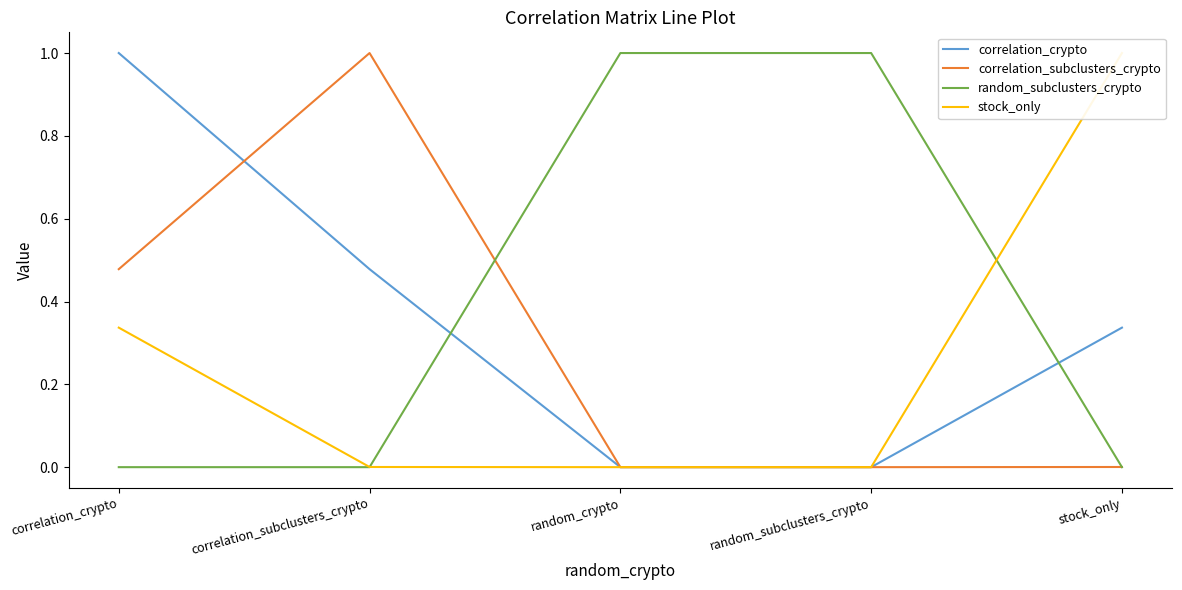

What is the label of the 5th point from the right?

correlation_crypto